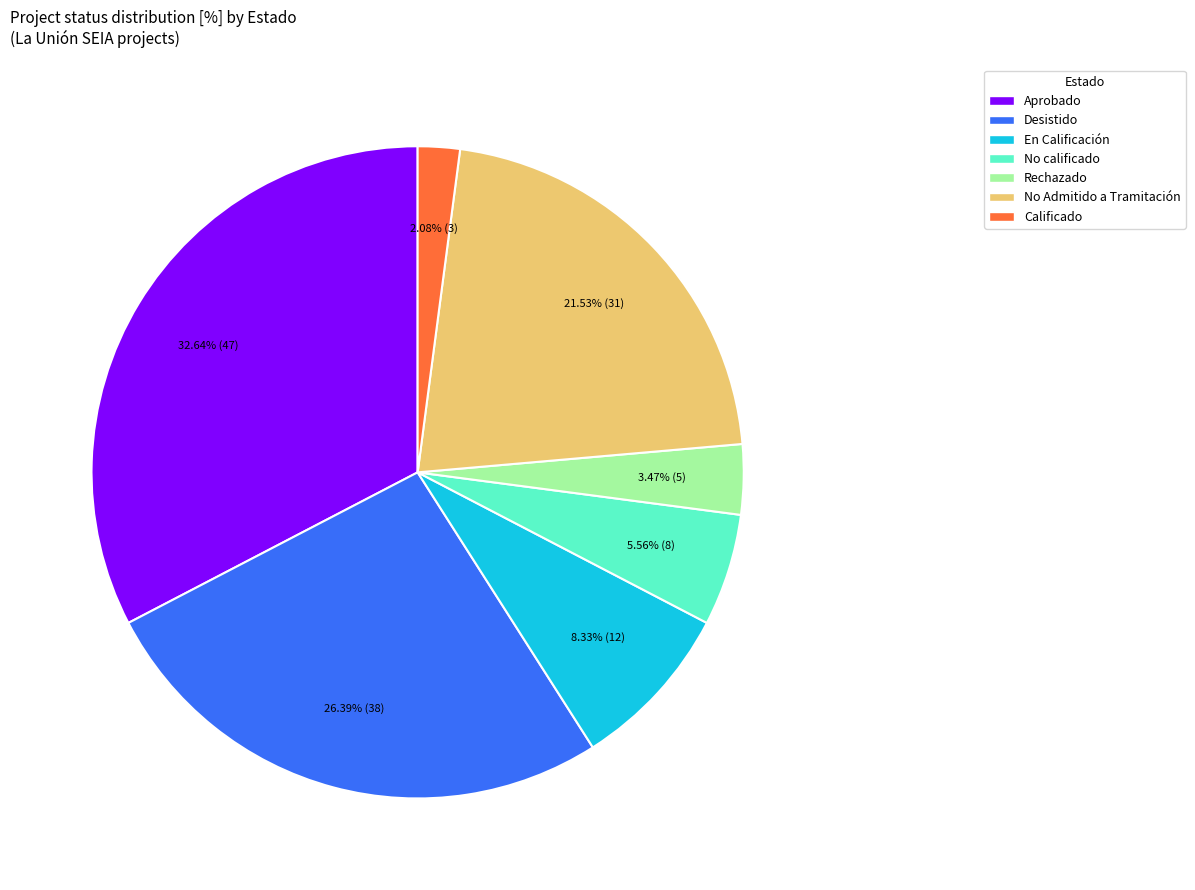

Count the number of slices in the pie.

7